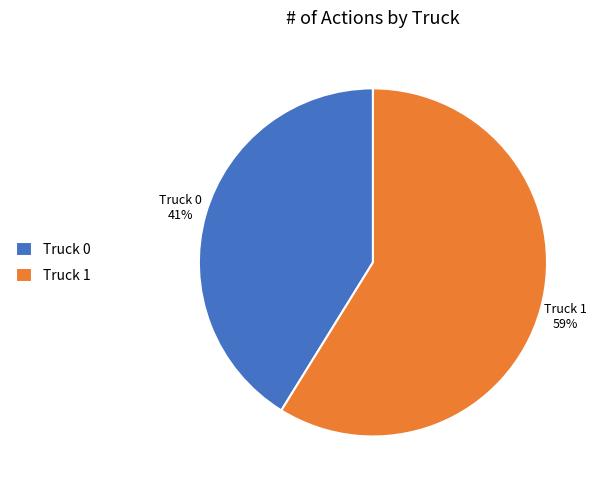

What is the ratio of the value at Truck 1 to the value at Truck 0?

1.4